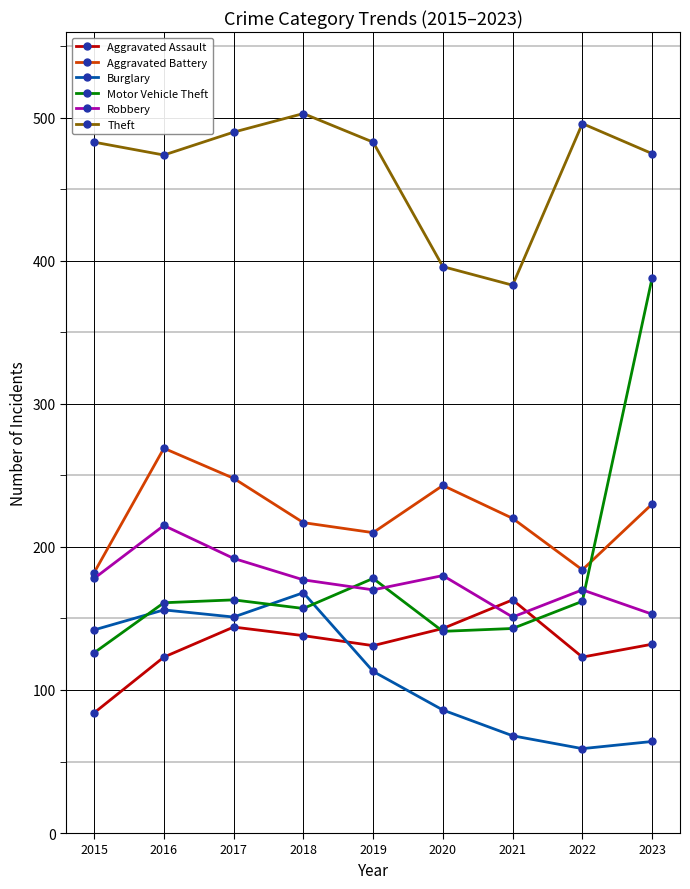

What is the value of the Robbery point at the 5th from the left?

170